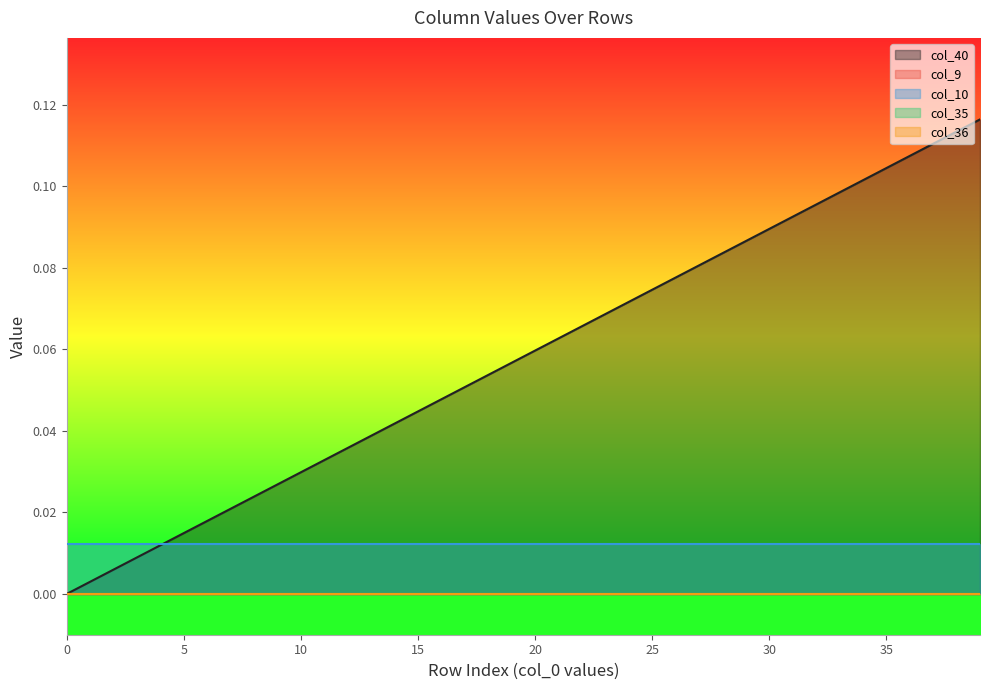

Reading left to right, what are all the values shown in this chart?

col_40: 0=0.0	1=0.0	2=0.0	3=0.0	4=0.0	5=0.0	6=0.0	7=0.0	8=0.0	9=0.0	10=0.0	11=0.0	12=0.0	13=0.0	14=0.0	15=0.0	16=0.0	17=0.1	18=0.1	19=0.1	20=0.1	21=0.1	22=0.1	23=0.1	24=0.1	25=0.1	26=0.1	27=0.1	28=0.1	29=0.1	30=0.1	31=0.1	32=0.1	33=0.1	34=0.1	35=0.1	36=0.1	37=0.1	38=0.1	39=0.1
col_9: 0=0.0	1=0.0	2=0.0	3=0.0	4=0.0	5=0.0	6=0.0	7=0.0	8=0.0	9=0.0	10=0.0	11=0.0	12=0.0	13=0.0	14=0.0	15=0.0	16=0.0	17=0.0	18=0.0	19=0.0	20=0.0	21=0.0	22=0.0	23=0.0	24=0.0	25=0.0	26=0.0	27=0.0	28=0.0	29=0.0	30=0.0	31=0.0	32=0.0	33=0.0	34=0.0	35=0.0	36=0.0	37=0.0	38=0.0	39=0.0
col_10: 0=0.0	1=0.0	2=0.0	3=0.0	4=0.0	5=0.0	6=0.0	7=0.0	8=0.0	9=0.0	10=0.0	11=0.0	12=0.0	13=0.0	14=0.0	15=0.0	16=0.0	17=0.0	18=0.0	19=0.0	20=0.0	21=0.0	22=0.0	23=0.0	24=0.0	25=0.0	26=0.0	27=0.0	28=0.0	29=0.0	30=0.0	31=0.0	32=0.0	33=0.0	34=0.0	35=0.0	36=0.0	37=0.0	38=0.0	39=0.0
col_35: 0=0.0	1=0.0	2=0.0	3=0.0	4=0.0	5=0.0	6=0.0	7=0.0	8=0.0	9=0.0	10=0.0	11=0.0	12=0.0	13=0.0	14=0.0	15=0.0	16=0.0	17=0.0	18=0.0	19=0.0	20=0.0	21=0.0	22=0.0	23=0.0	24=0.0	25=0.0	26=0.0	27=0.0	28=0.0	29=0.0	30=0.0	31=0.0	32=0.0	33=0.0	34=0.0	35=0.0	36=0.0	37=0.0	38=0.0	39=0.0
col_36: 0=0.0	1=0.0	2=0.0	3=0.0	4=0.0	5=0.0	6=0.0	7=0.0	8=0.0	9=0.0	10=0.0	11=0.0	12=0.0	13=0.0	14=0.0	15=0.0	16=0.0	17=0.0	18=0.0	19=0.0	20=0.0	21=0.0	22=0.0	23=0.0	24=0.0	25=0.0	26=0.0	27=0.0	28=0.0	29=0.0	30=0.0	31=0.0	32=0.0	33=0.0	34=0.0	35=0.0	36=0.0	37=0.0	38=0.0	39=0.0